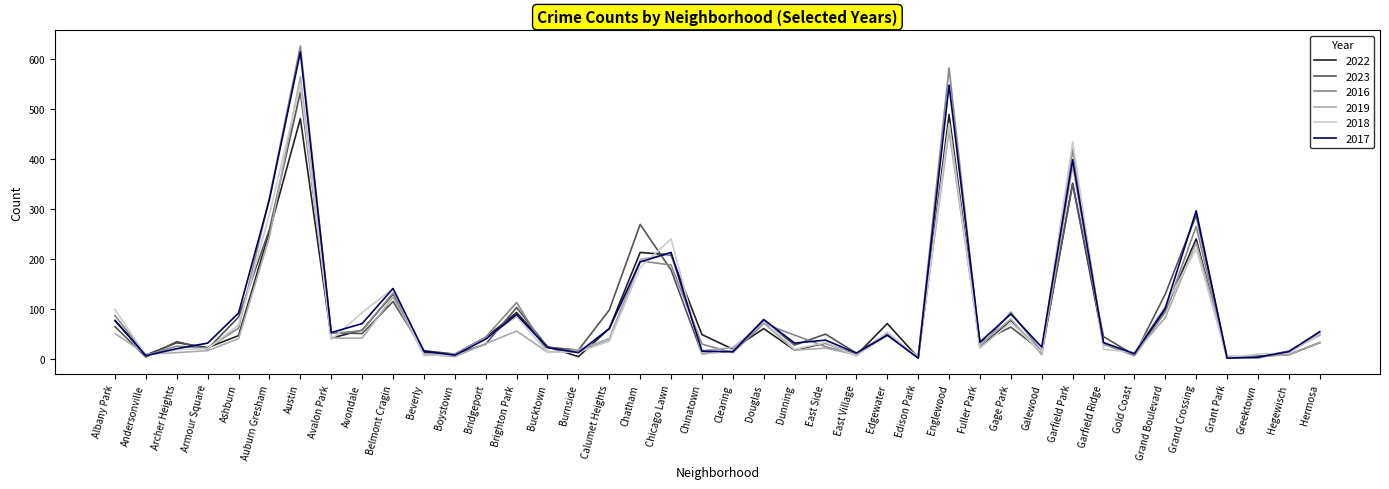

List the series in order of their peak value, highest first.

2016, 2017, 2019, 2018, 2023, 2022